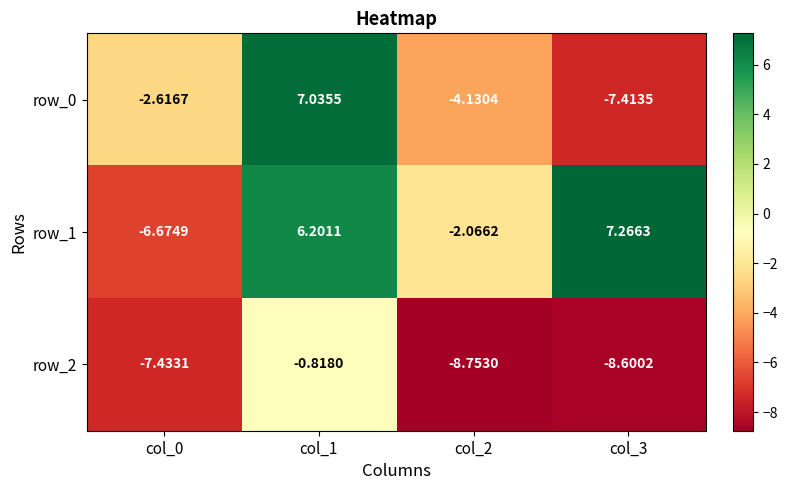

Is the value of row_0 at col_2 greater than the value of row_1 at col_3?

No